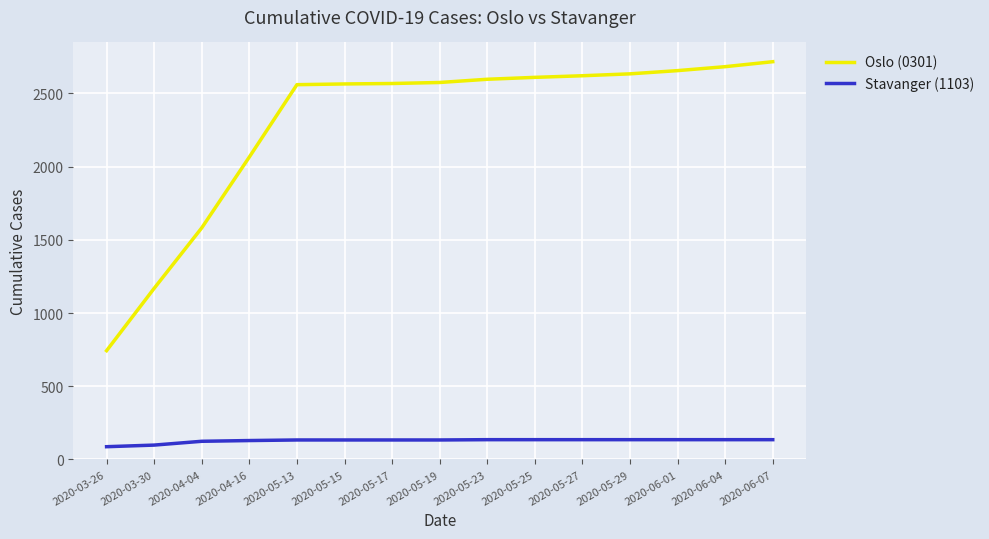

Which series has the widest spread of values?

Oslo (0301)